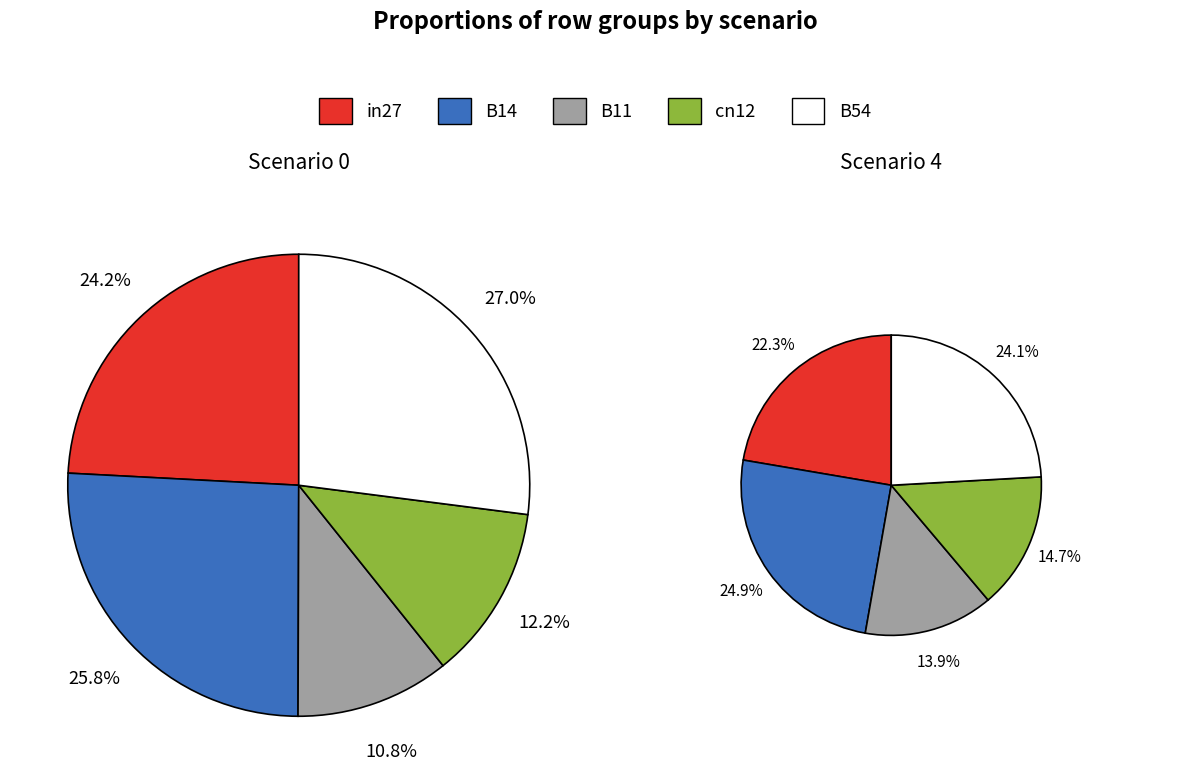

Does B54 account for over 50% of the chart?

No